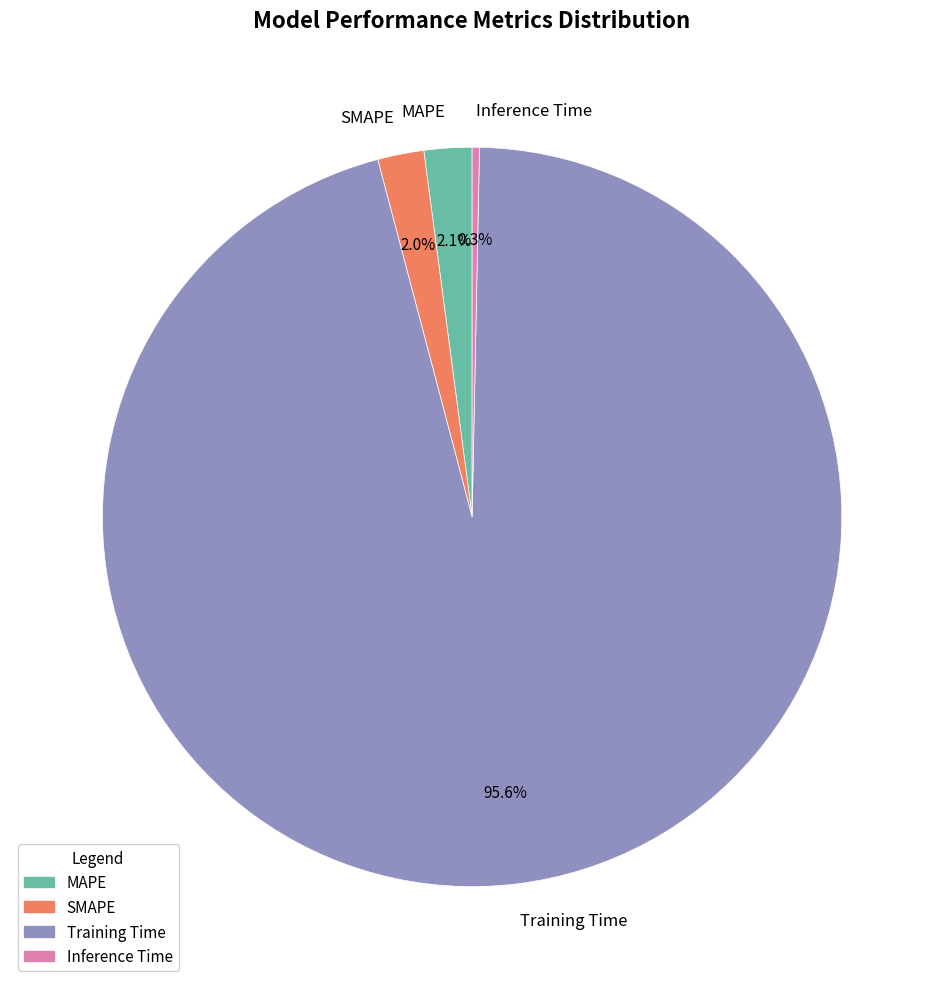

What percentage is the Training Time slice, to the nearest percent?

96%